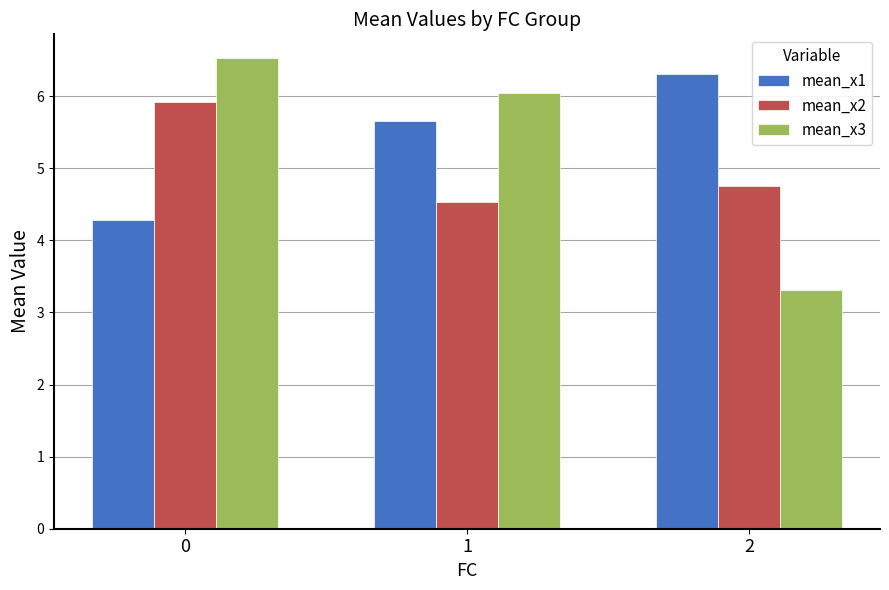

Reading left to right, transcribe all the data shown in this chart.

mean_x1: 0=4.3	1=5.7	2=6.3
mean_x2: 0=5.9	1=4.5	2=4.8
mean_x3: 0=6.5	1=6.0	2=3.3